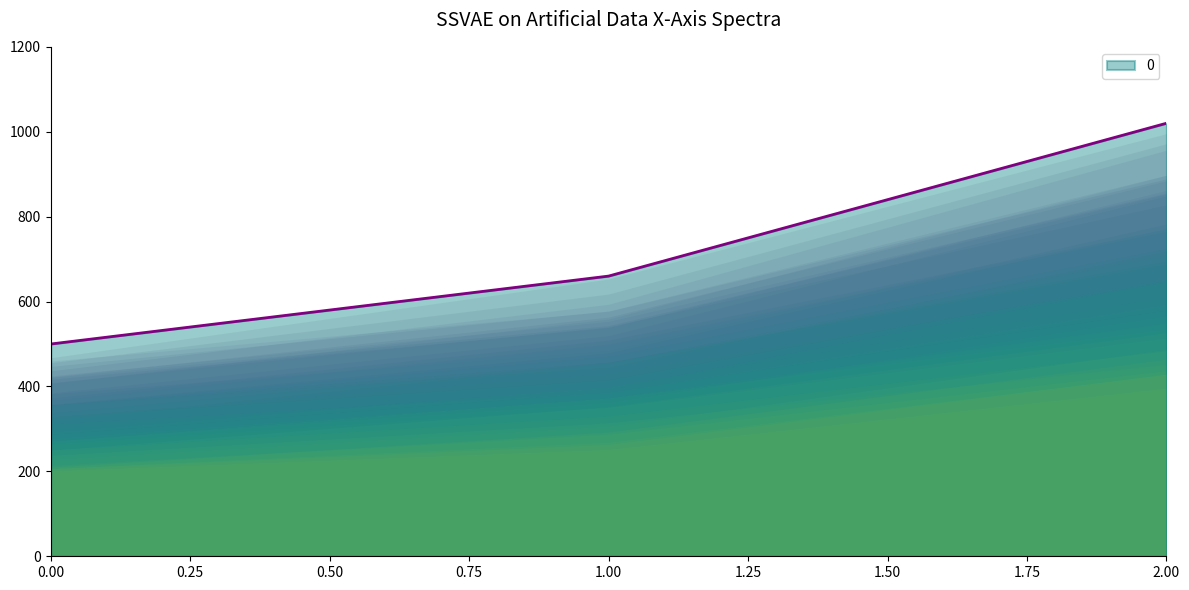

List the labels in order of value, smallest first.

0, 1, 2